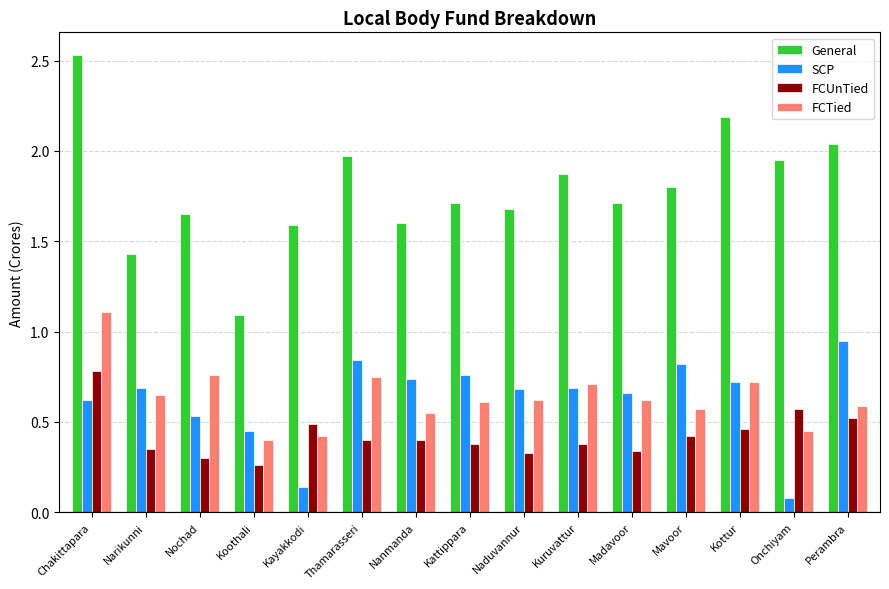

The FCUnTied series shows 0.3 at Onchiyam. True or false?

False